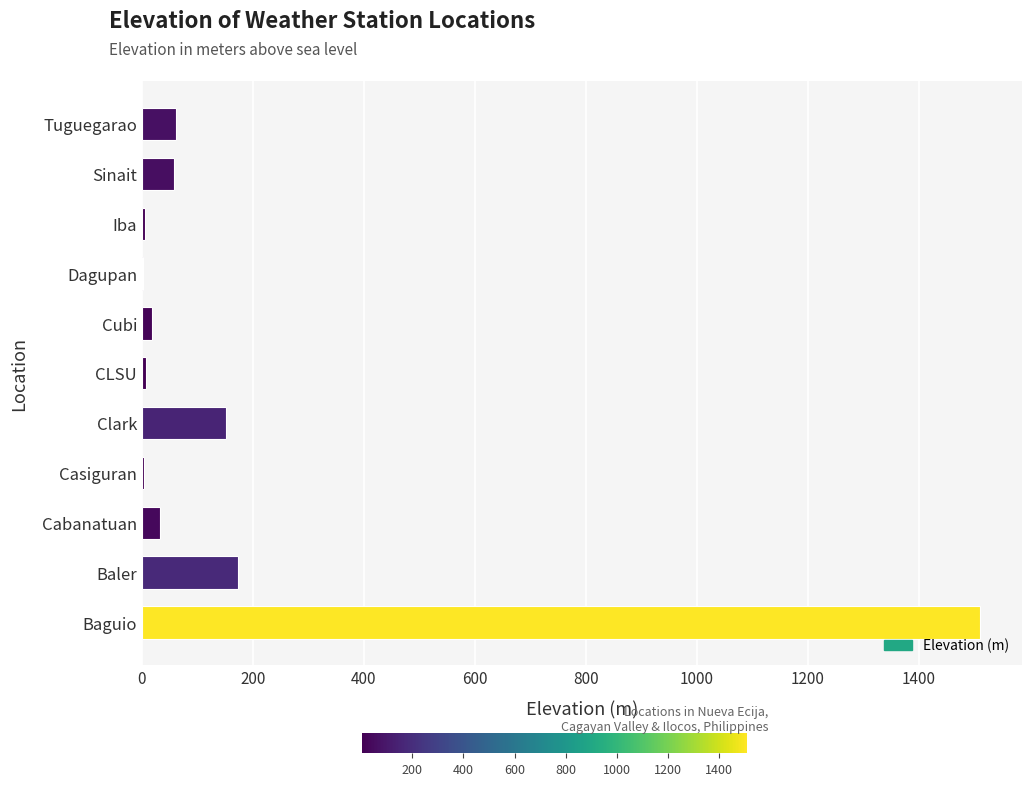

Is it true that the value at Baler is 173.0?

True